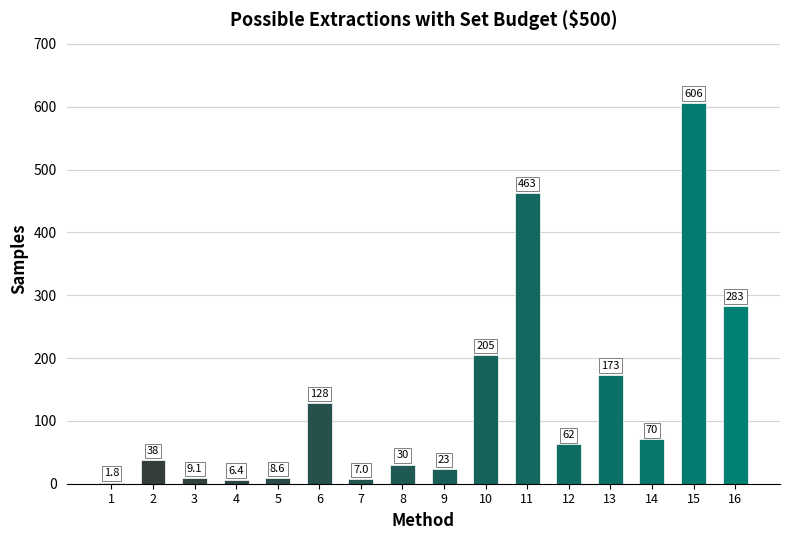

What is the greatest value displayed?

606.2